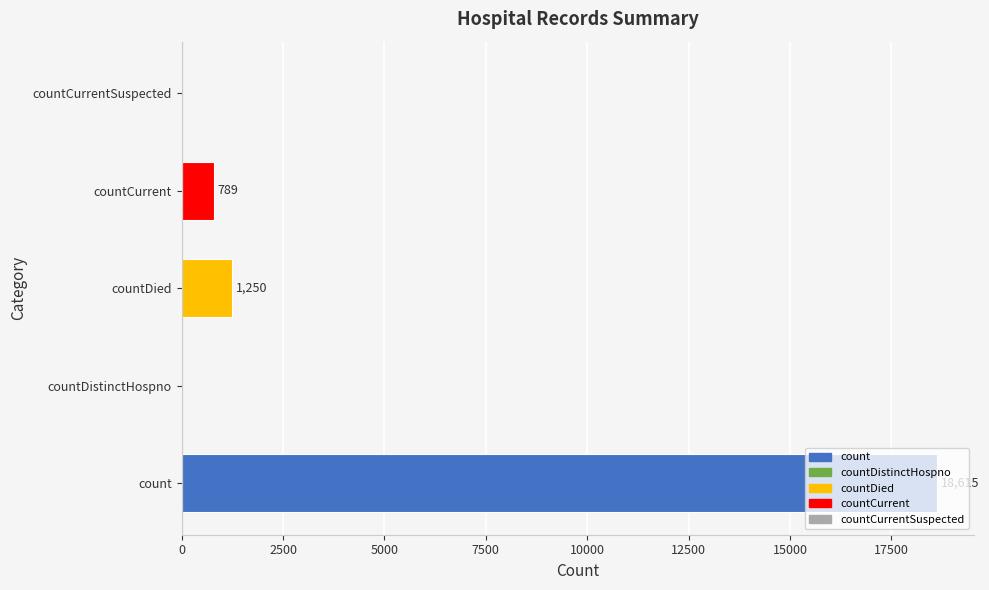

At which label is the value closest to 9307?

countDied